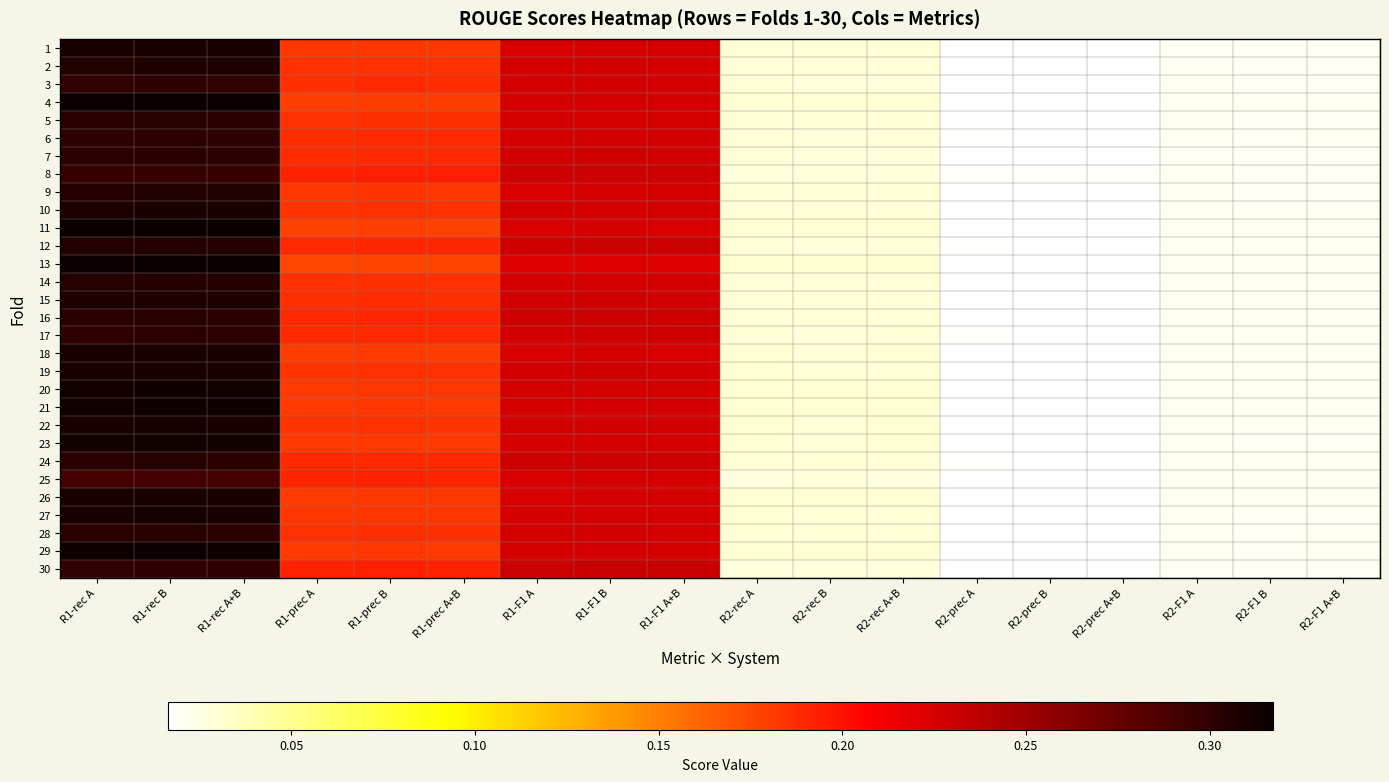

How many data points does each series have?

18